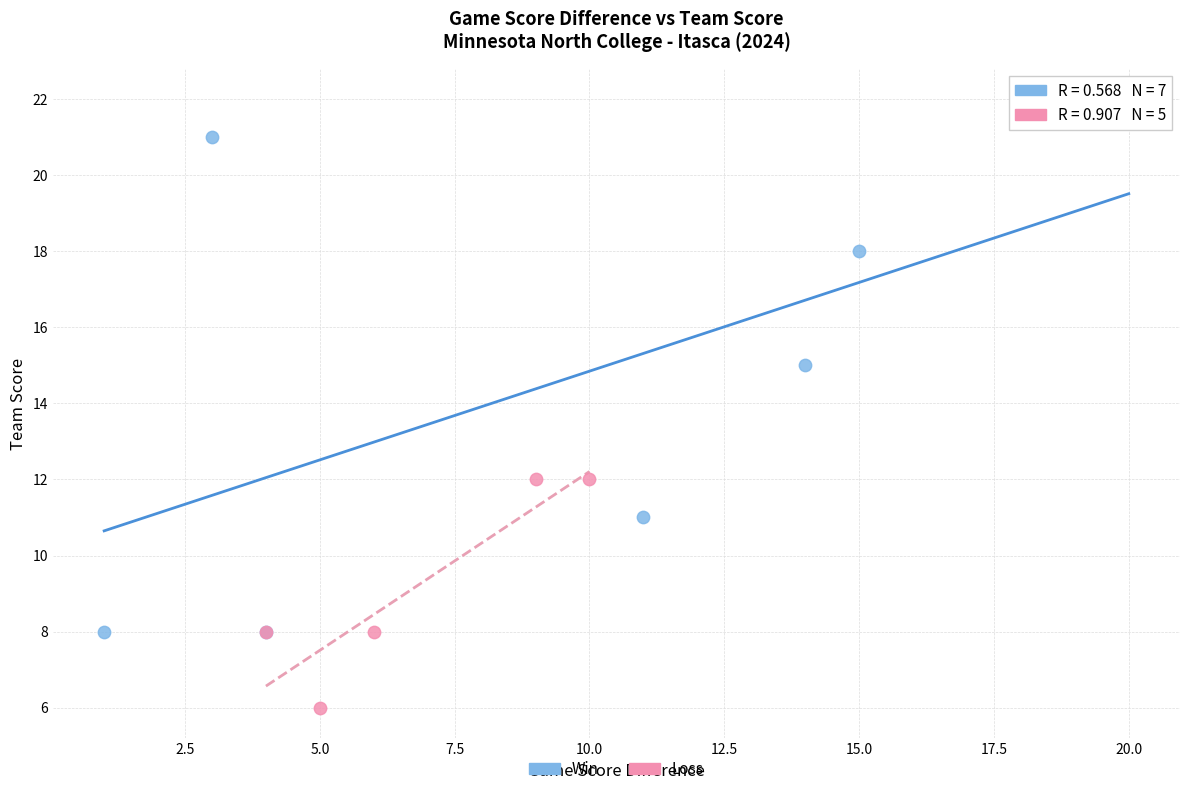

Which series reaches the minimum Y coordinate?

Loss